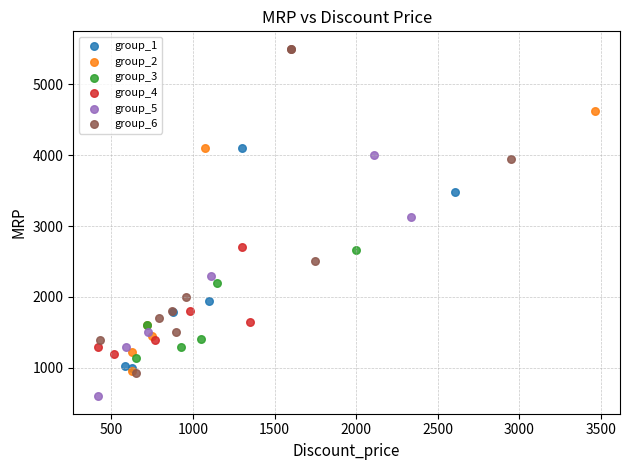

Which series has the largest Y range (max minus min)?

group_6